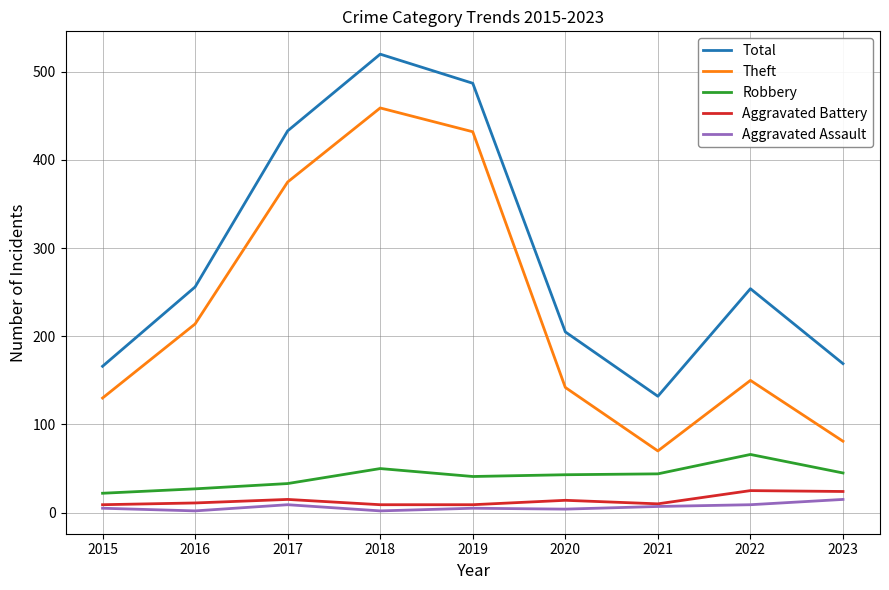

True or false: Aggravated Assault has a value of 4 at 2020.

True